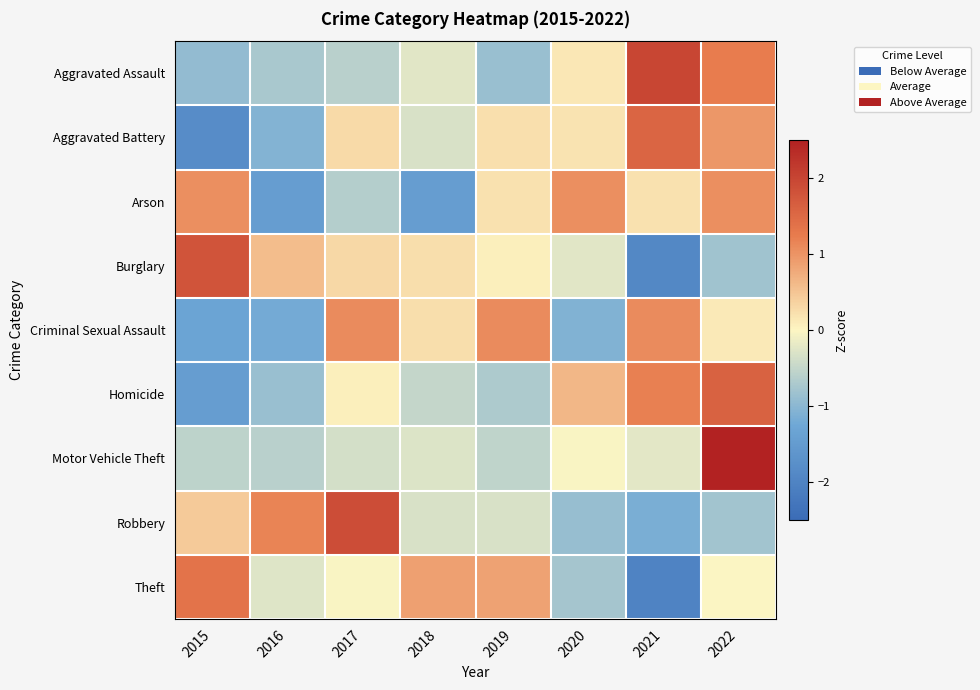

Which series has the widest spread of values?

Burglary